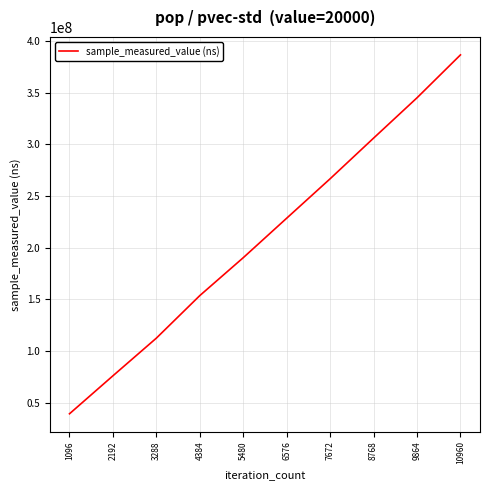

What is the change in value from 3288 to 4384?

+41190116